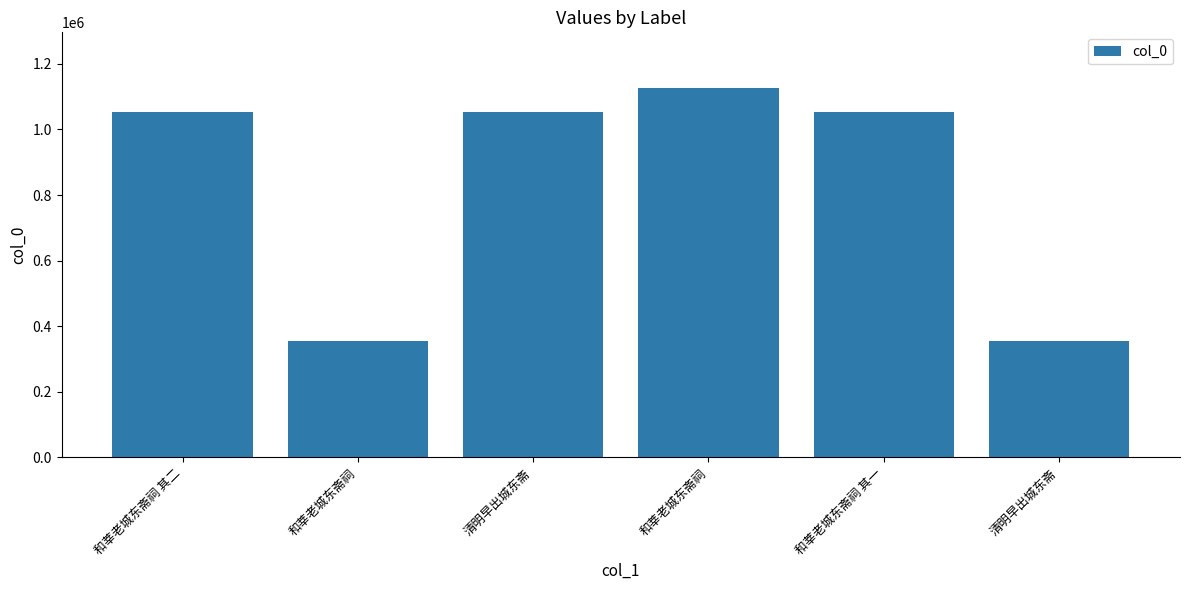

Which category has the lowest value across all series?

清明早出城东斋